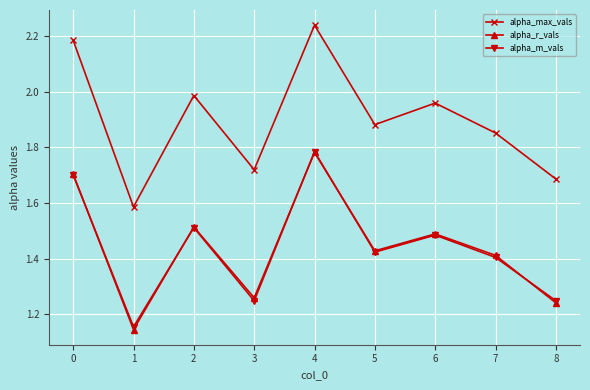

True or false: alpha_r_vals and alpha_m_vals intersect in this chart.

True